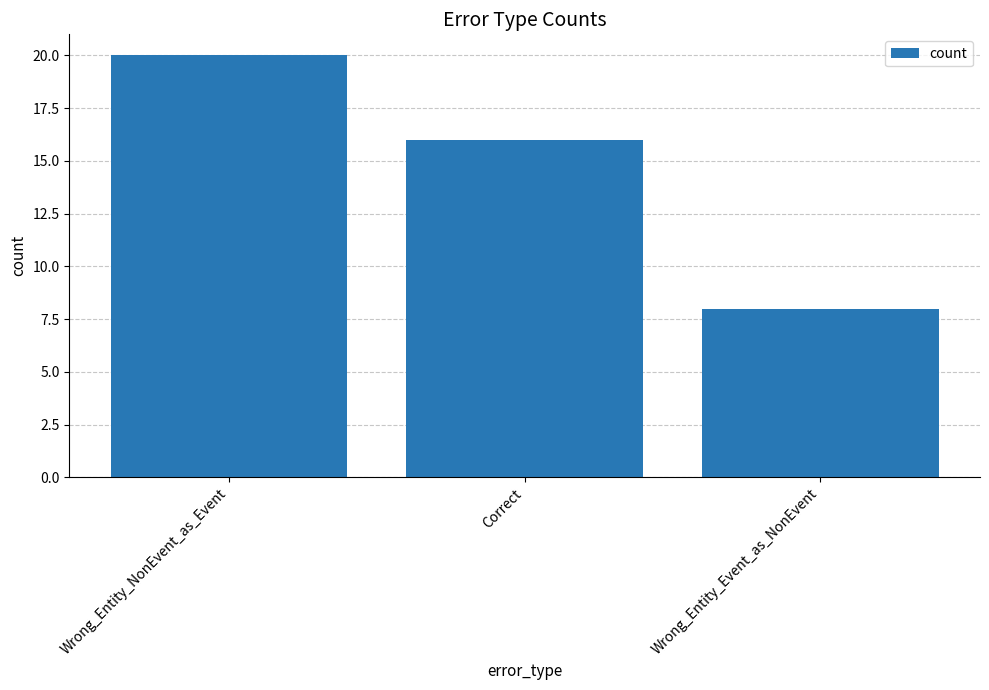

Reading left to right, extract all data points from this chart.

Wrong_Entity_NonEvent_as_Event=20	Correct=16	Wrong_Entity_Event_as_NonEvent=8